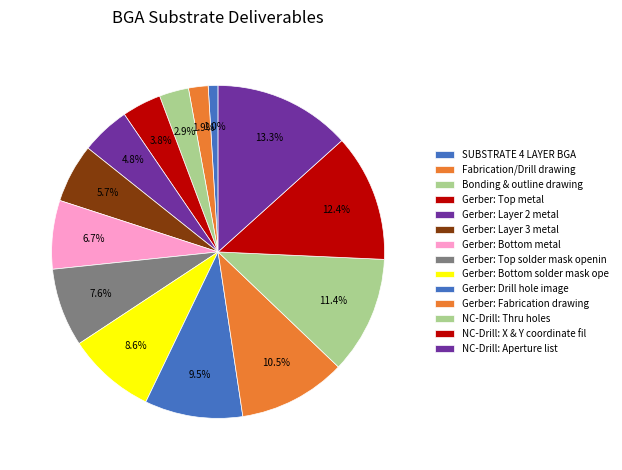

How many slices are in this pie chart?

14